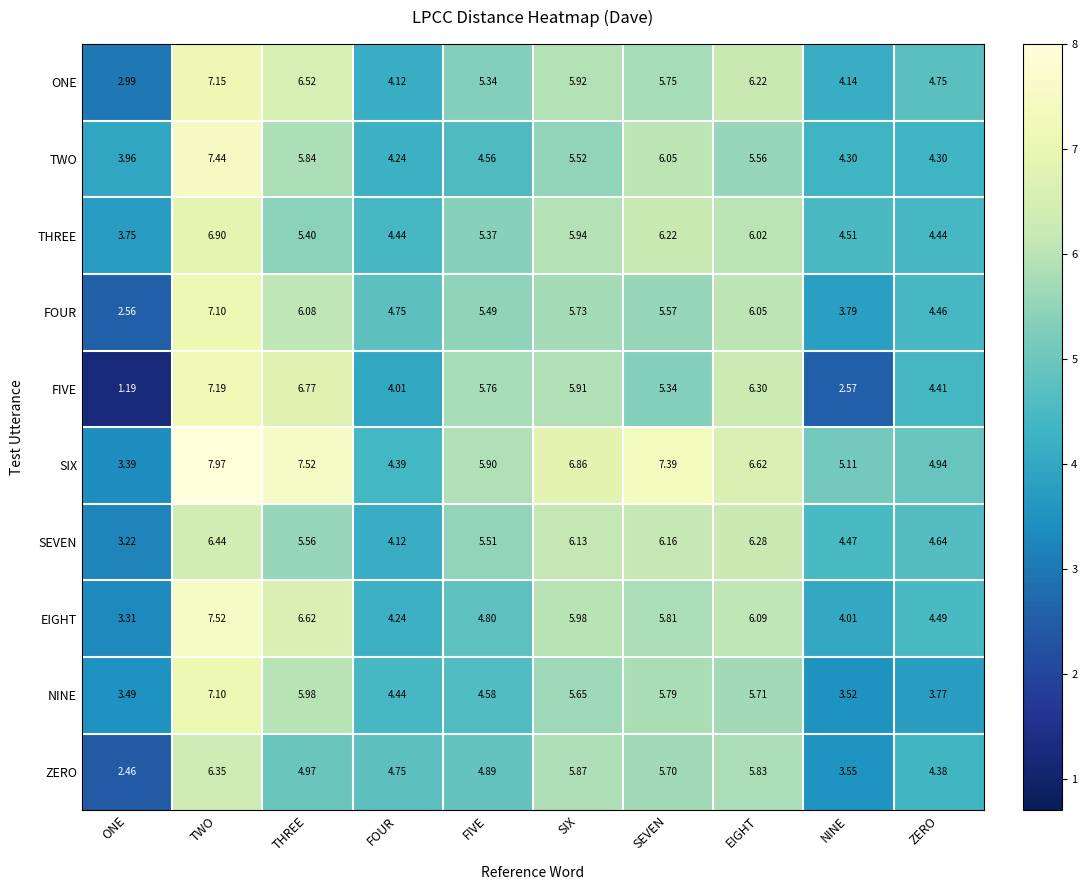

Rank the categories by EIGHT value from lowest to highest.

ONE, NINE, FOUR, ZERO, FIVE, SEVEN, SIX, EIGHT, THREE, TWO